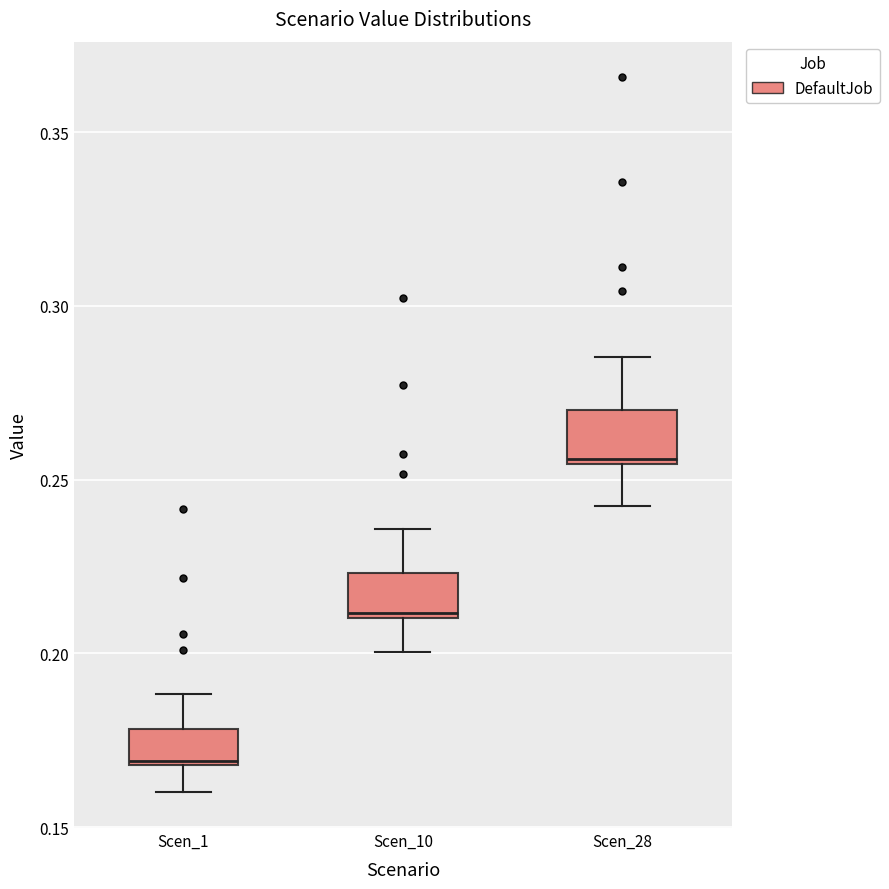

Reading left to right, read every box against the y-axis: the position of its median line, the range the box covers, and the ends of its whiskers. The values are not printed on the chart, so give them approximately, as read against the axis.

Scen_1: median 0.170, box 0.170 to 0.180, whiskers 0.160 to 0.190
Scen_10: median 0.210, box 0.210 to 0.225, whiskers 0.200 to 0.235
Scen_28: median 0.255 (just above the box's lower edge), box 0.255 to 0.270, whiskers 0.240 to 0.285